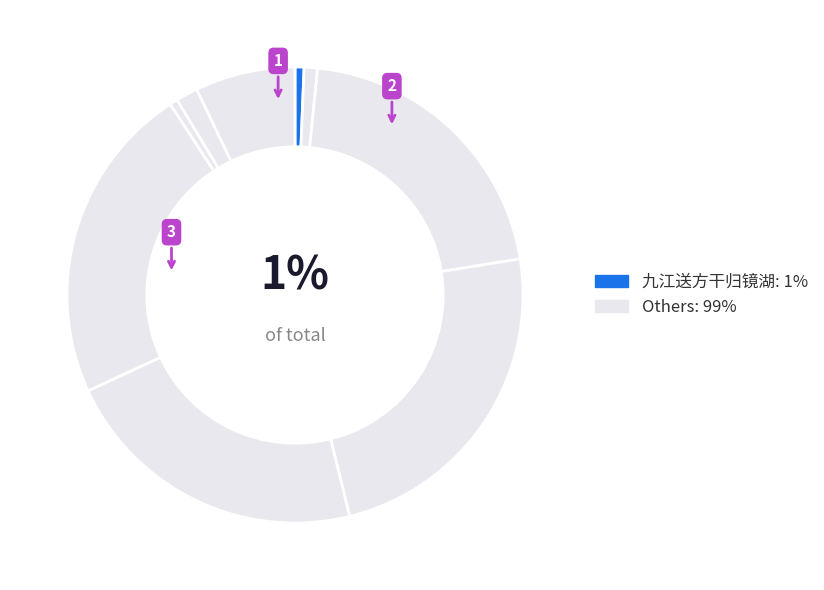

Is there a majority slice in this chart?

No